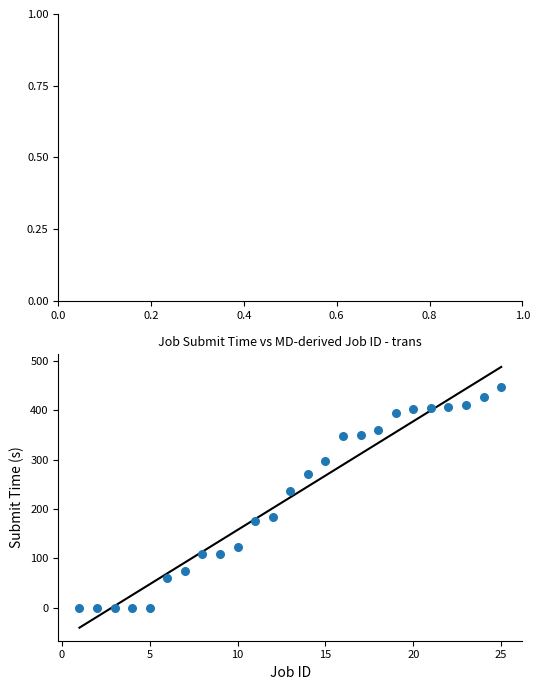

What Y value in the scatter plot is closest to 223?

237.3